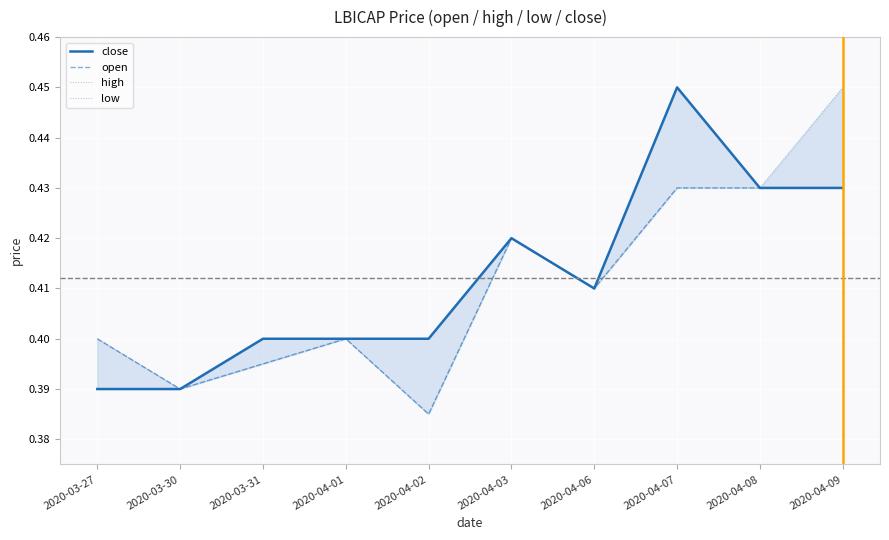

Which series has the widest spread of values?

close